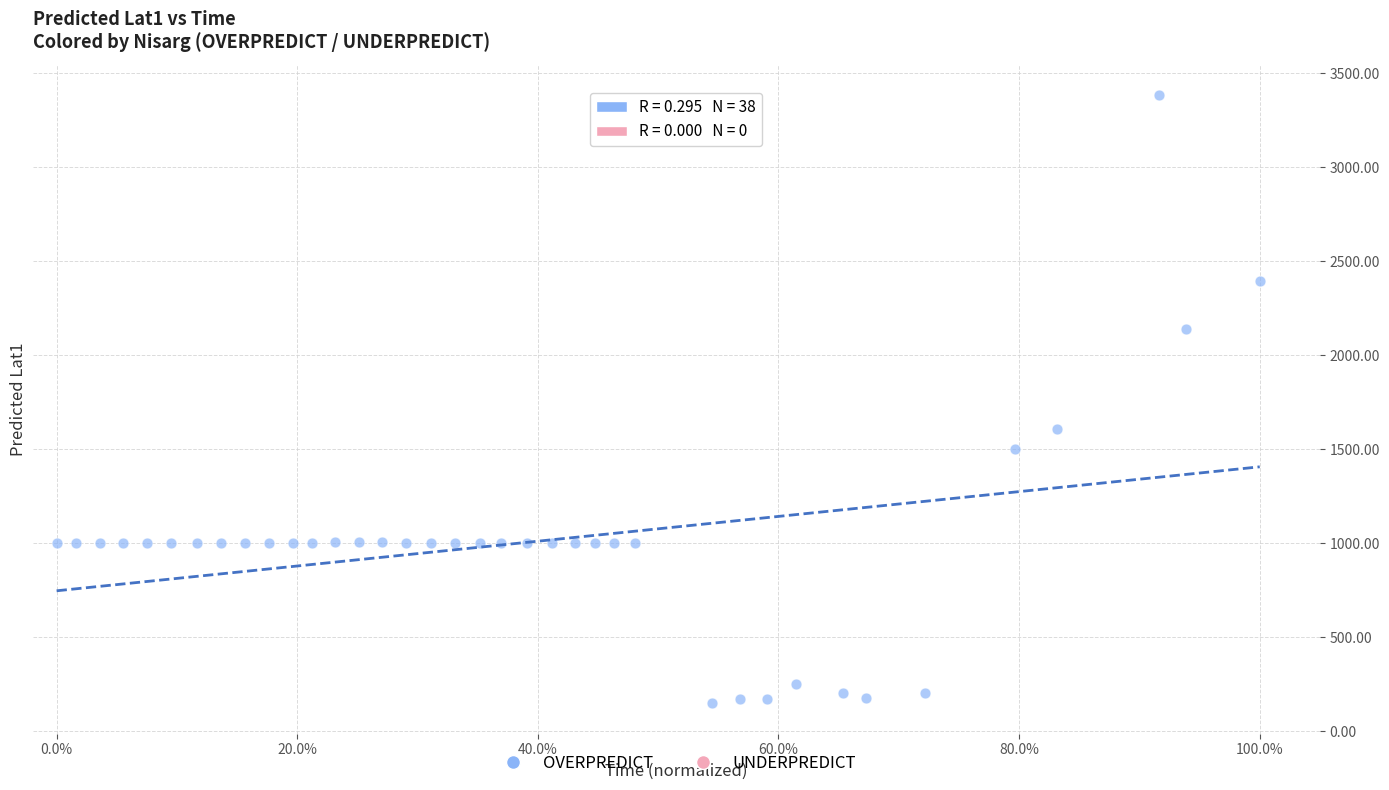

What is the range of Y values (max minus min)?

3233